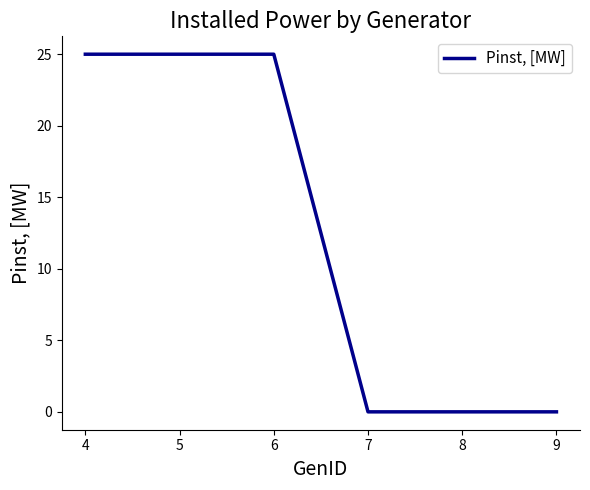

What is the sum of all values?

75